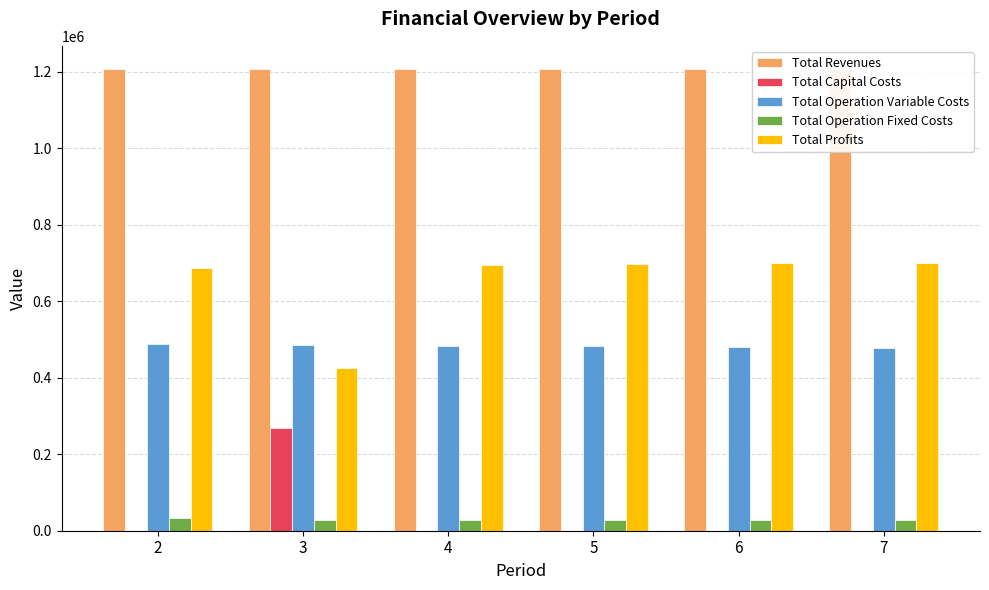

What is the difference between the Total Operation Fixed Costs values at 2 and 4?

5380.4